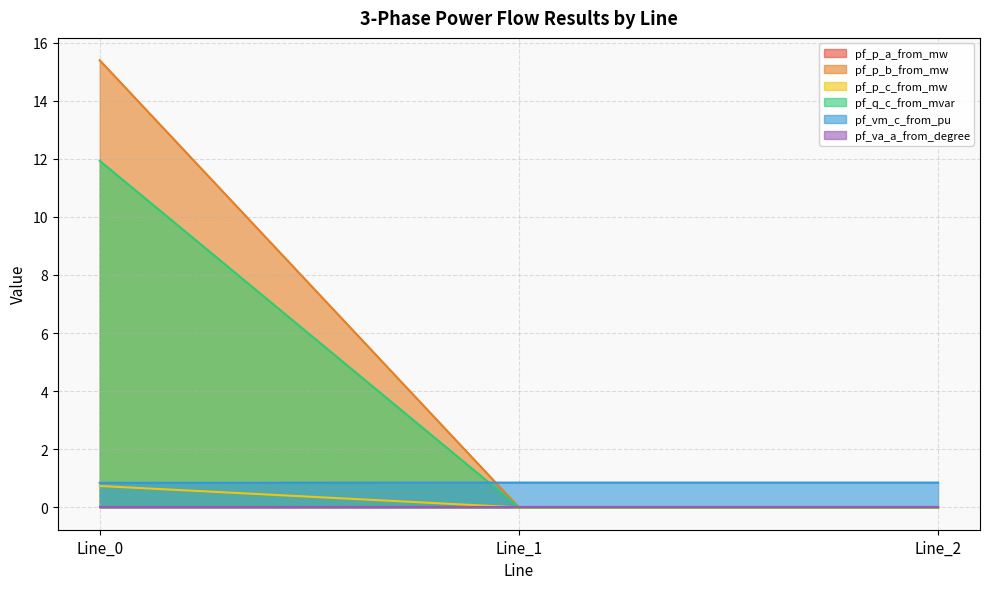

Does the chart have visible grid lines?

Yes